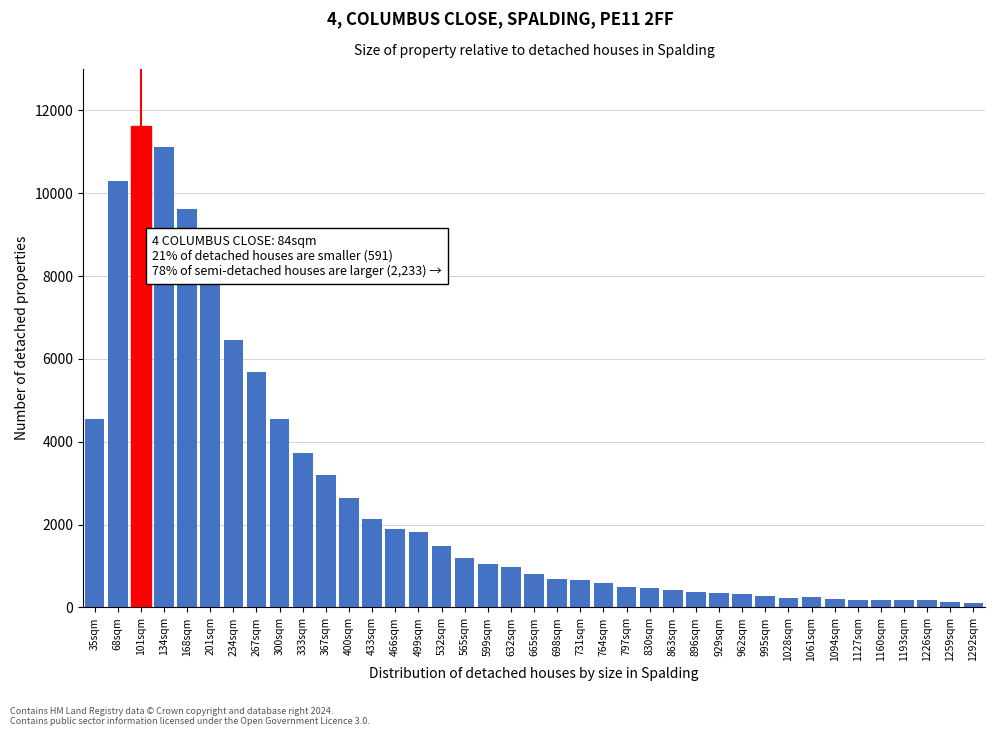

Which category has the highest value across all series?

101sqm